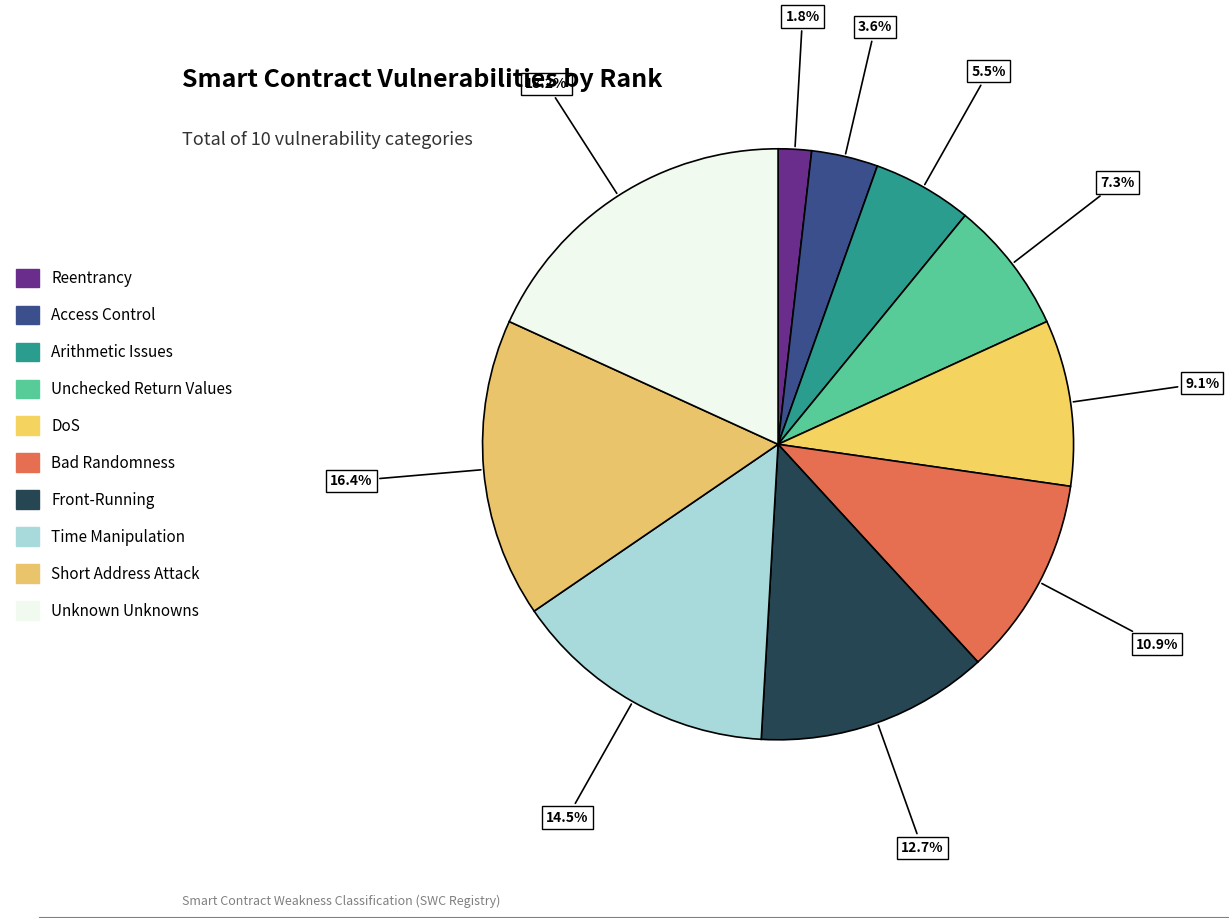

What is the ratio of the value at Front-Running to the value at Access Control?

3.5